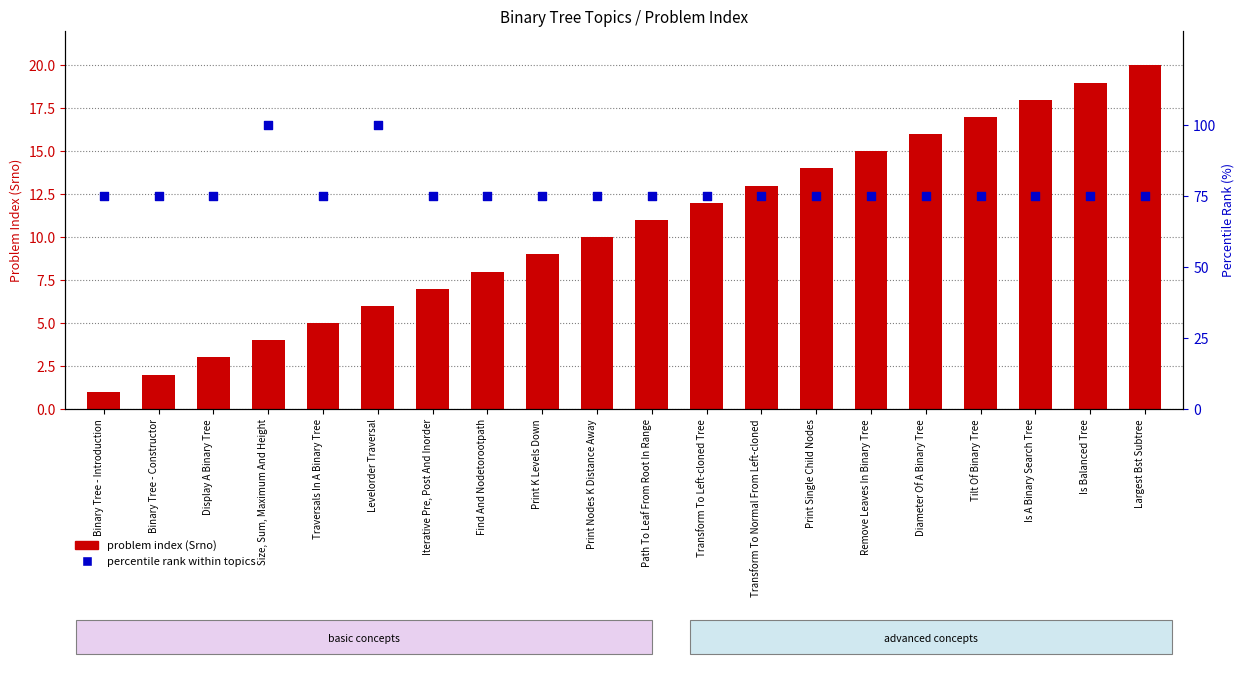

Which series contains the highest Y value?

percentile rank within topics